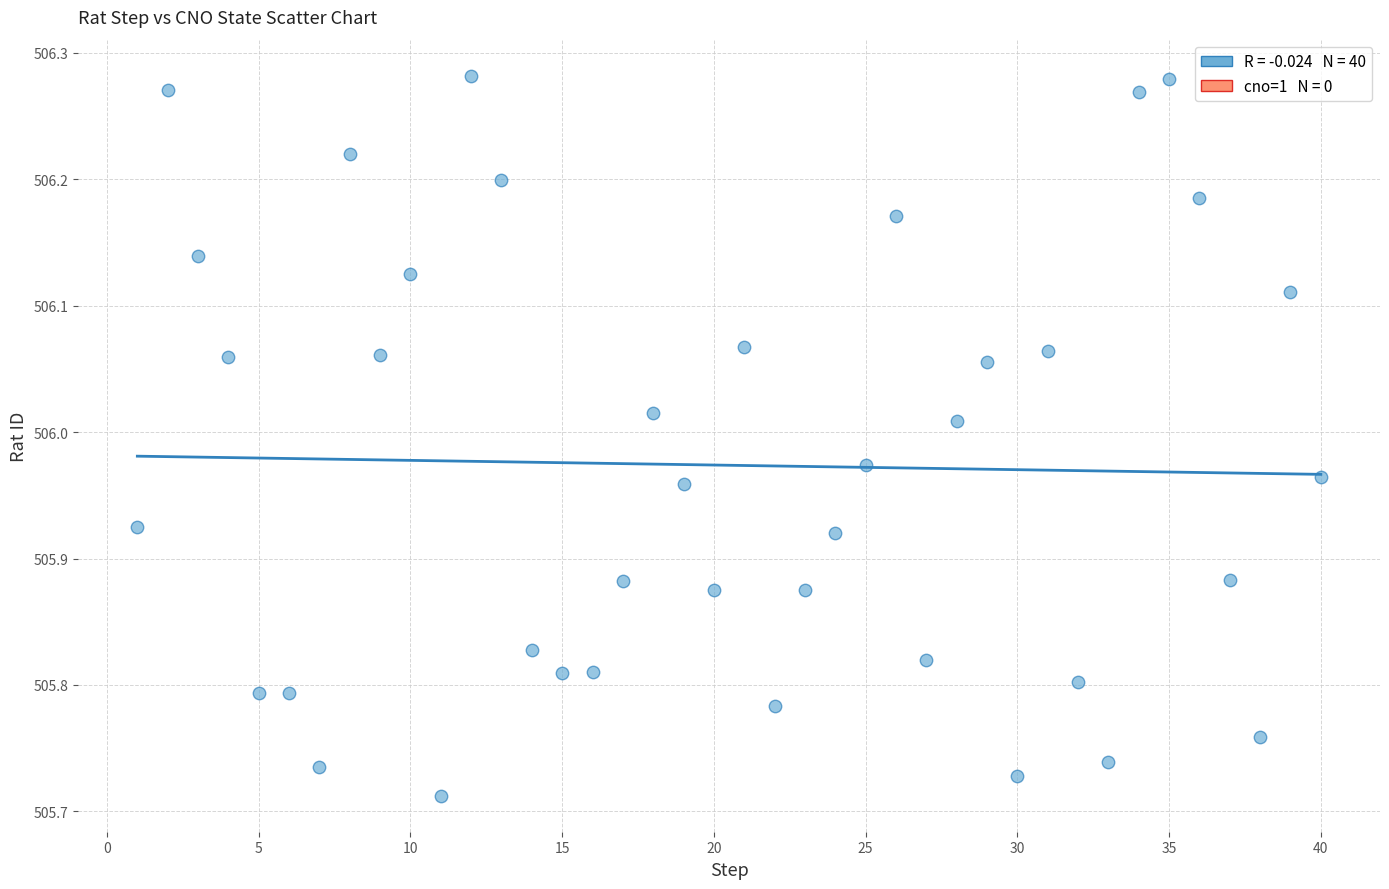

What is the range of Y values (max minus min)?

0.6